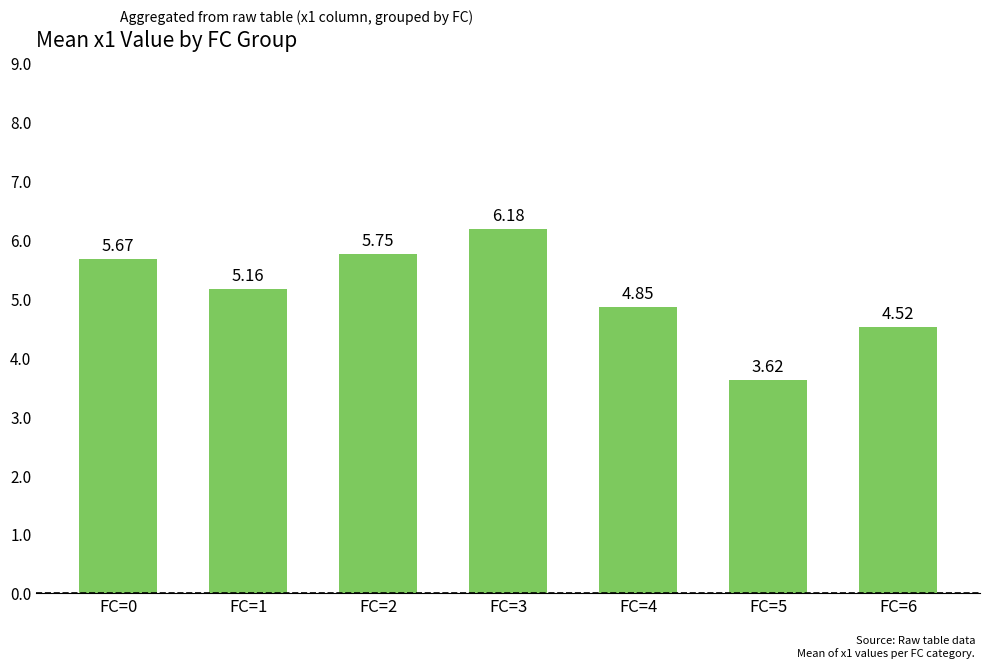

What is the sum of all values?

35.7